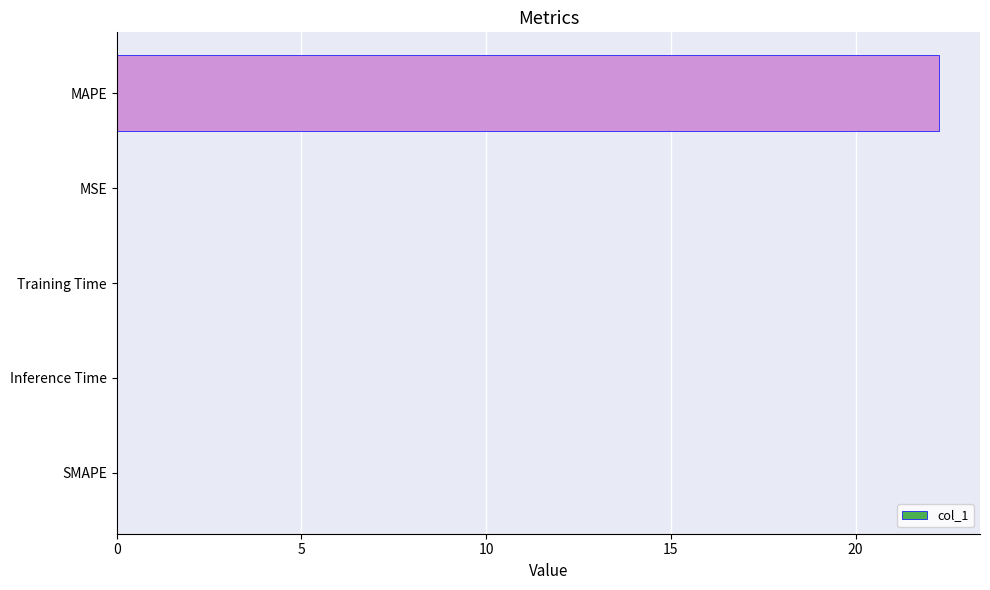

Which has a higher value, MAPE or Inference Time?

MAPE